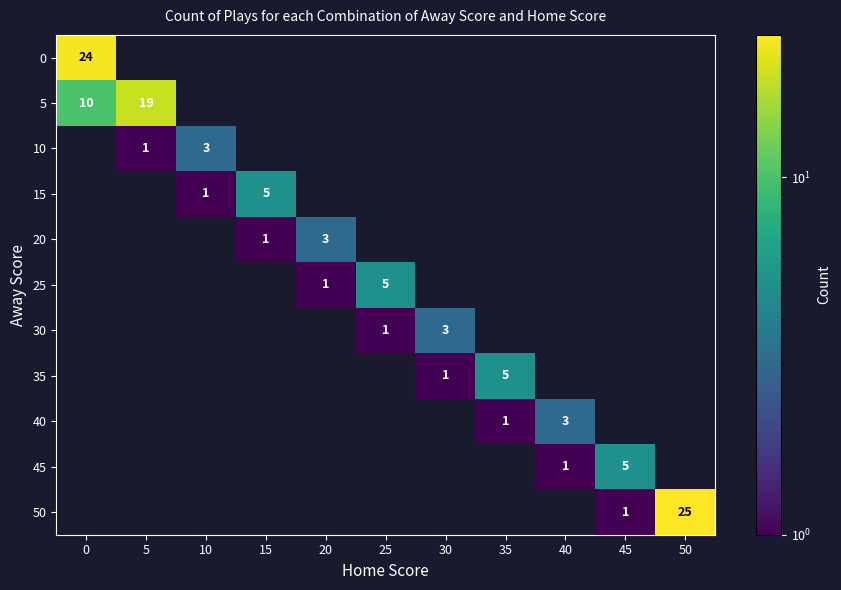

The 0 series shows 24 at 0. True or false?

True